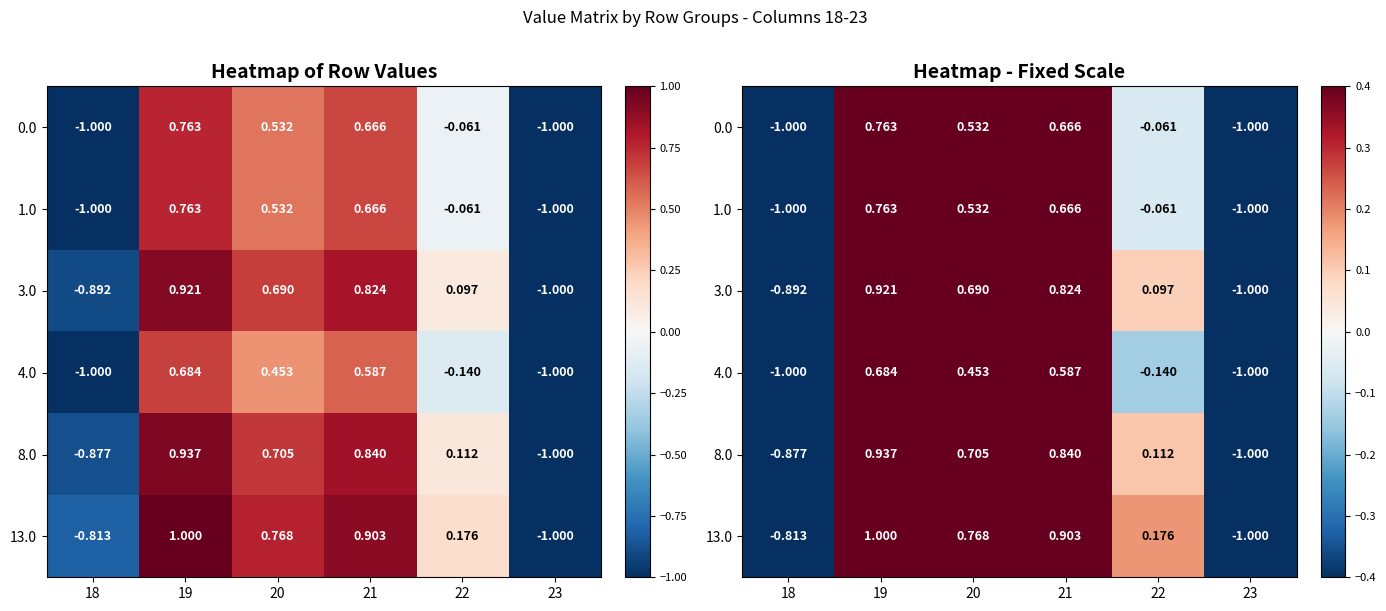

Where is 13.0 nearest to the value 0?

22